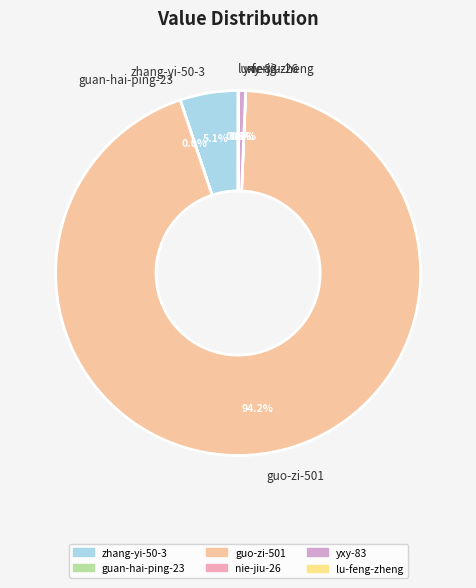

To the nearest percent, what is the difference between the largest and smallest slice percentages?

94%